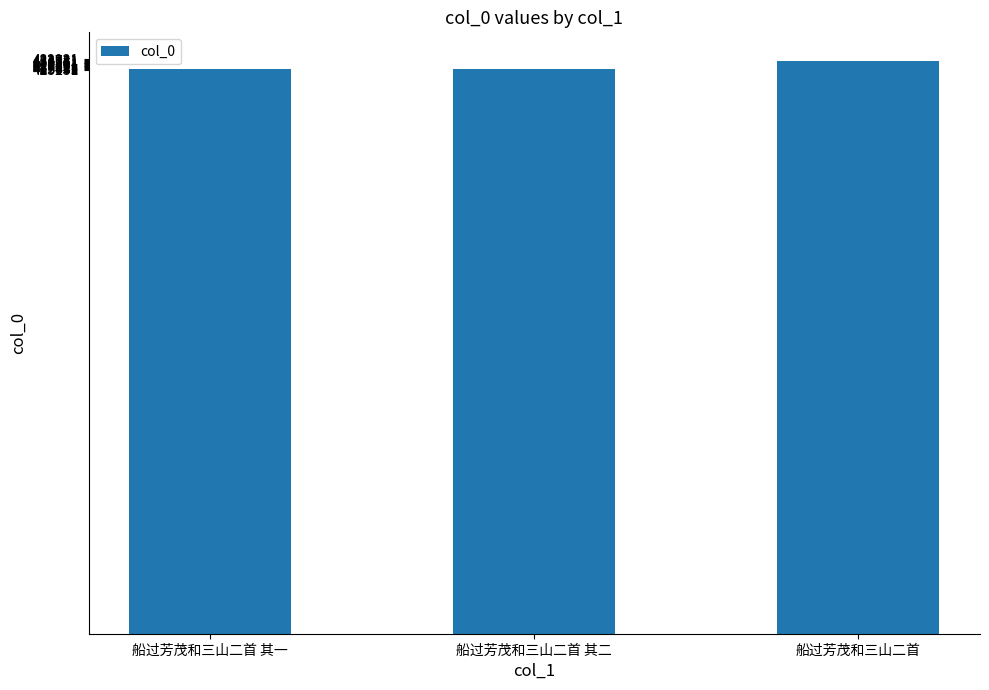

What is the change in value from 船过芳茂和三山二首 其二 to 船过芳茂和三山二首?

+5901